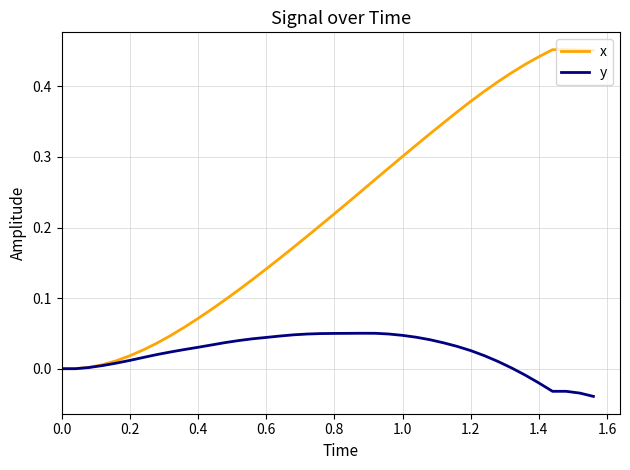

List the series in order of their peak value, lowest first.

y, x